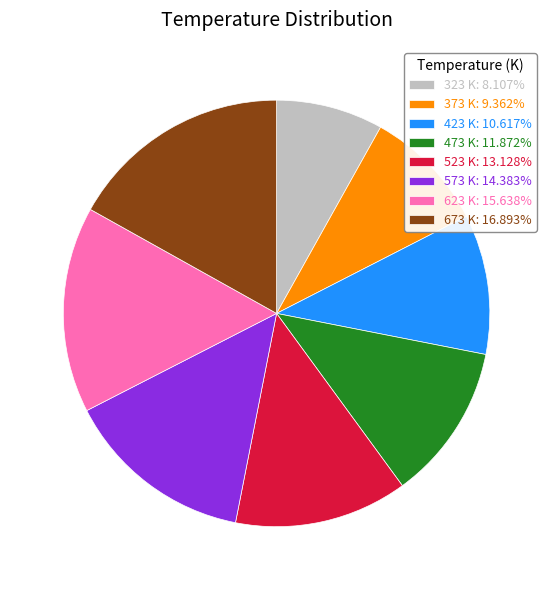

Is it true that 473 K is 12% of the pie?

True